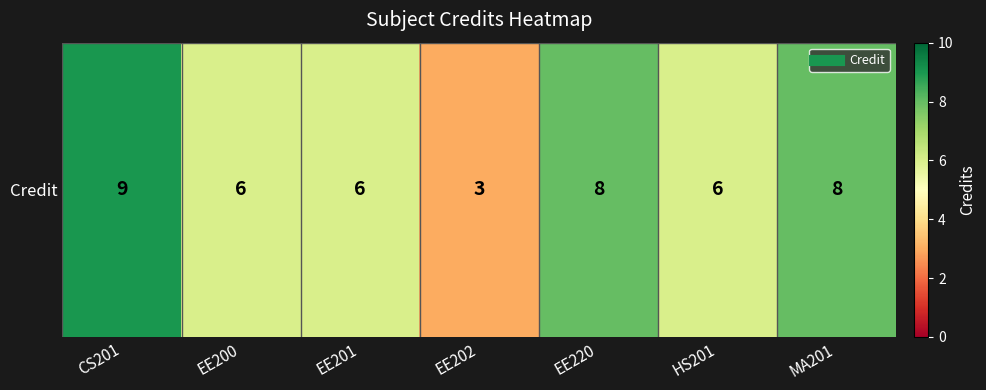

Count the number of values greater than 6.

3